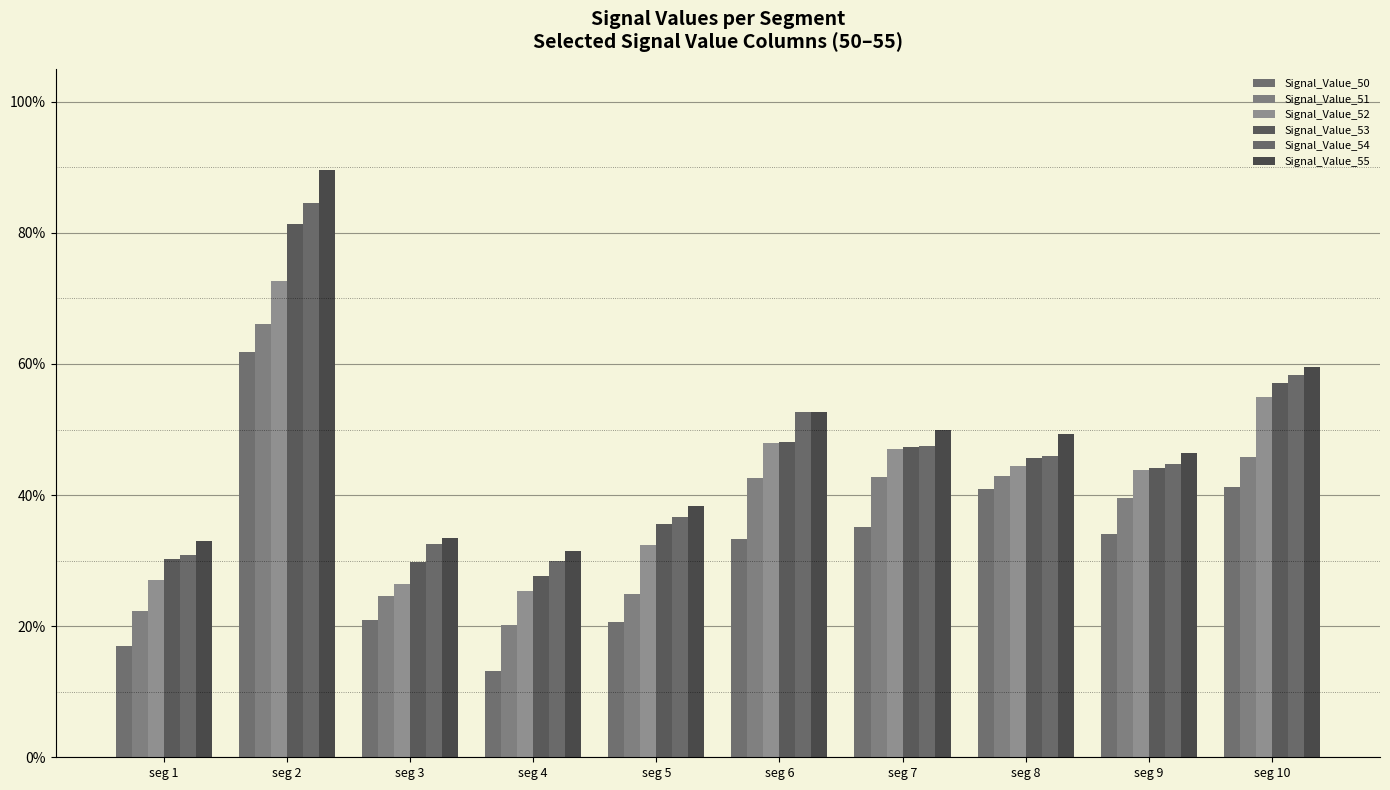

What is the difference between the maximum and minimum values in the Signal_Value_51 series?

0.5